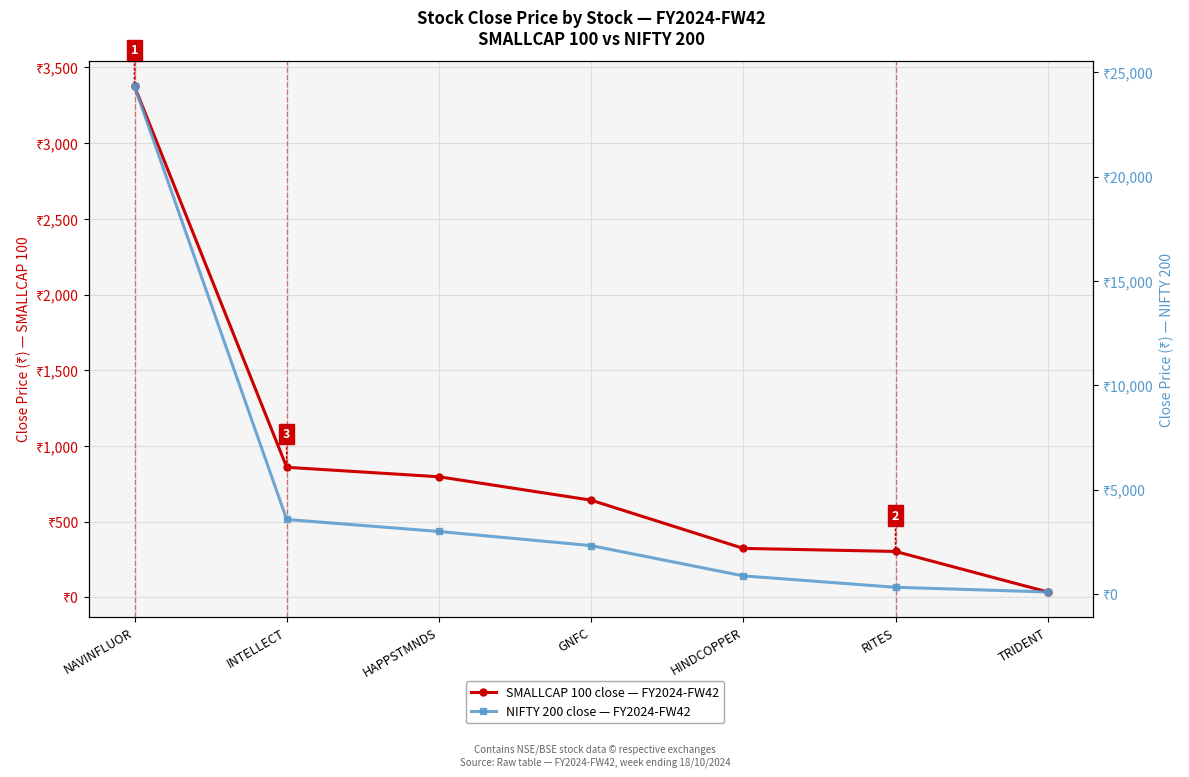

True or false: NIFTY 200 close — FY2024-FW42 and SMALLCAP 100 close — FY2024-FW42 intersect in this chart.

False